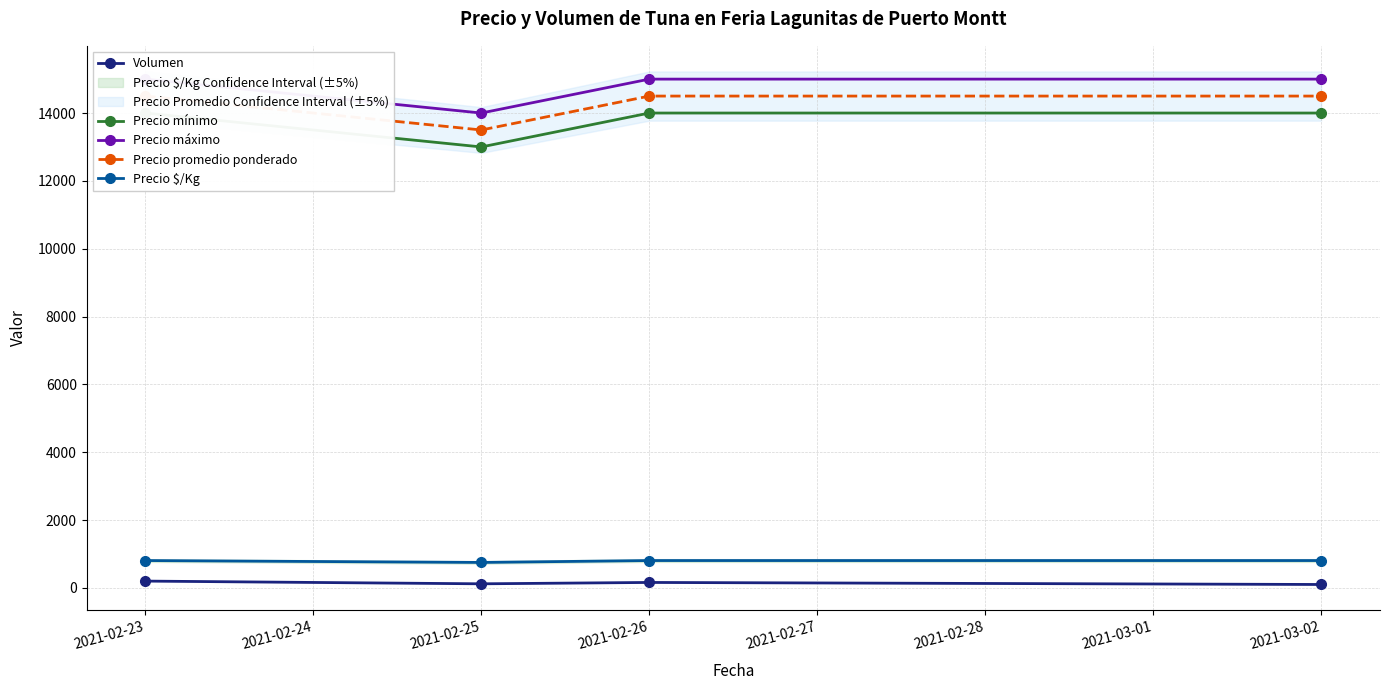

What is the value of the Precio $/Kg point at the 1st from the left?

806